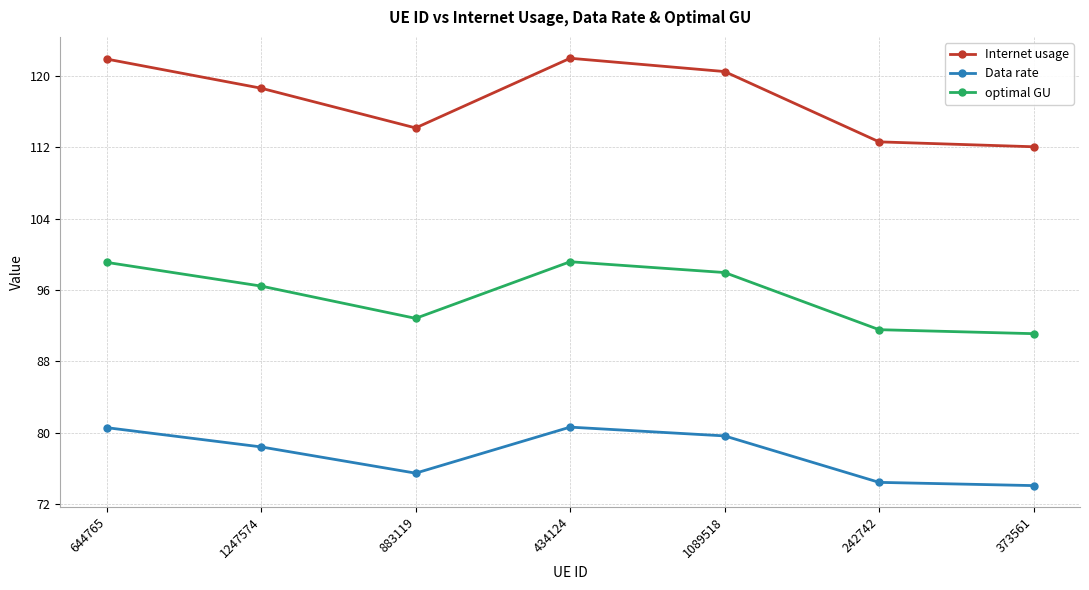

At how many categories does at least one series exceed 116?

4